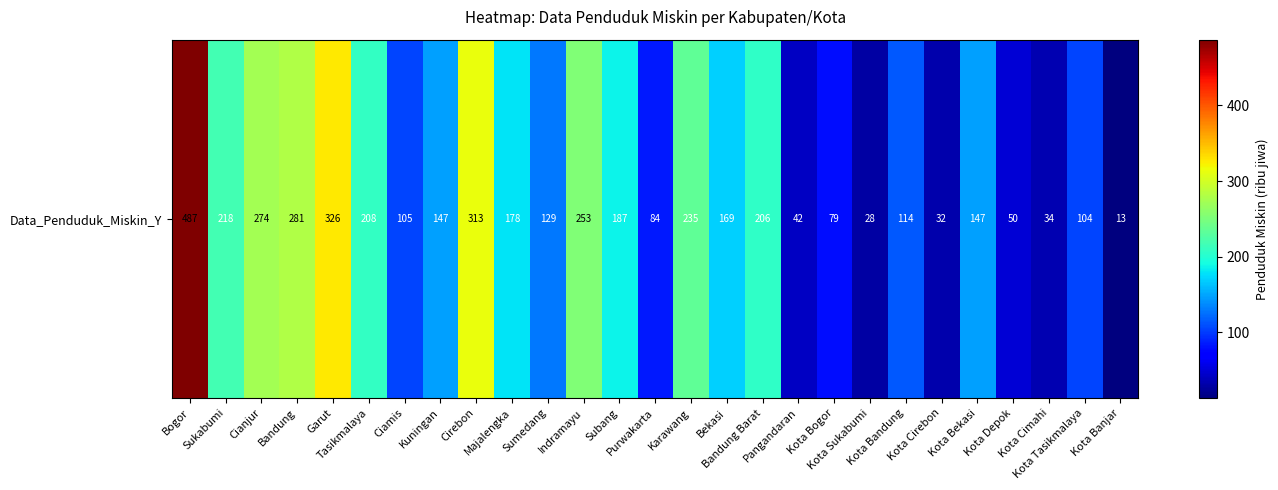

What is the difference between the values at Majalengka and Purwakarta?

94